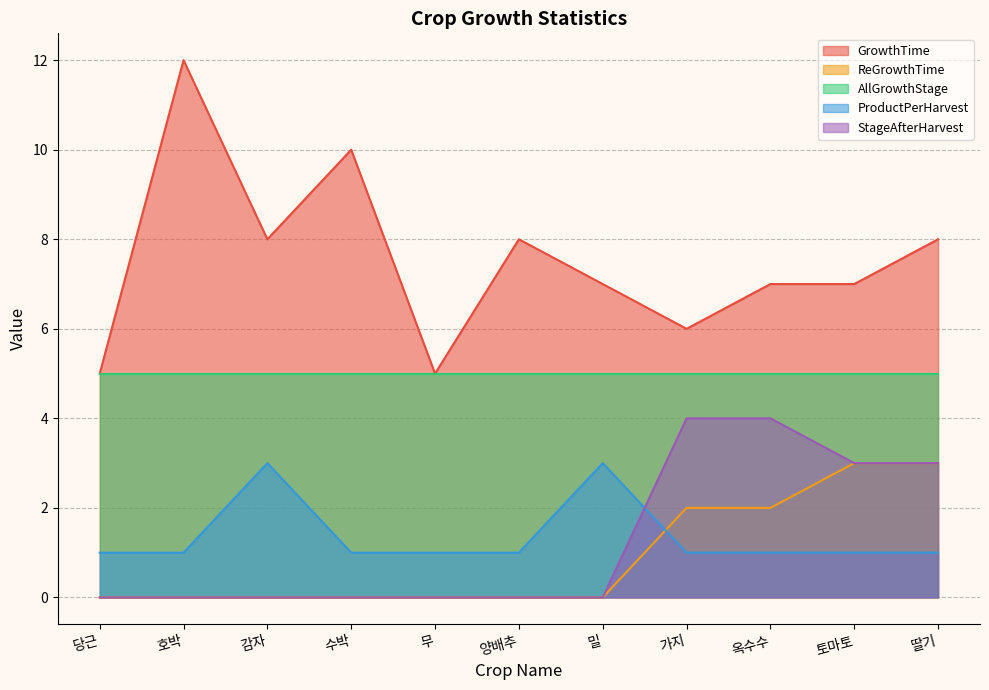

Which series has the largest range (max minus min)?

GrowthTime